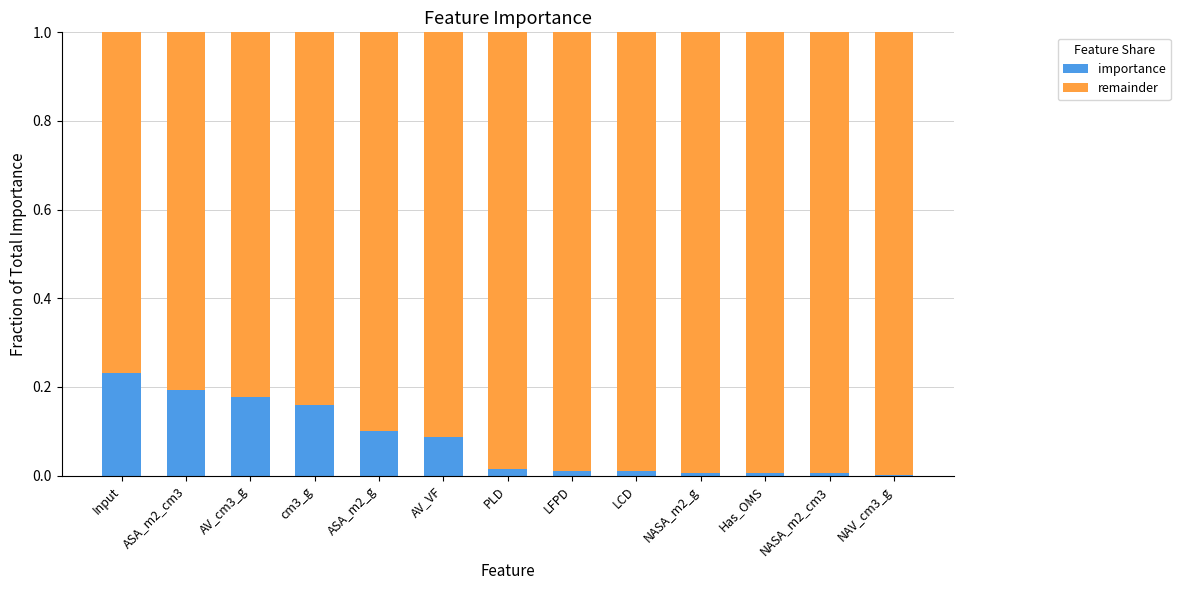

True or false: importance has a value of 0.1 at AV_cm3_g.

False